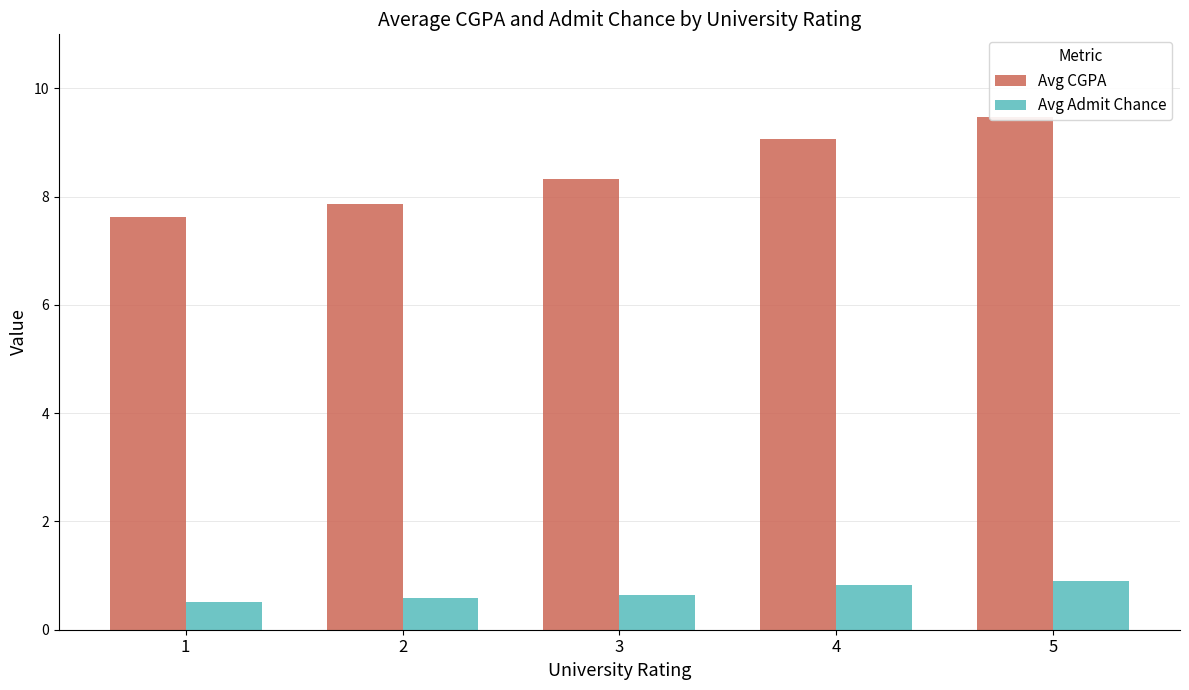

Rank the series by their average value, from highest to lowest.

Avg CGPA, Avg Admit Chance